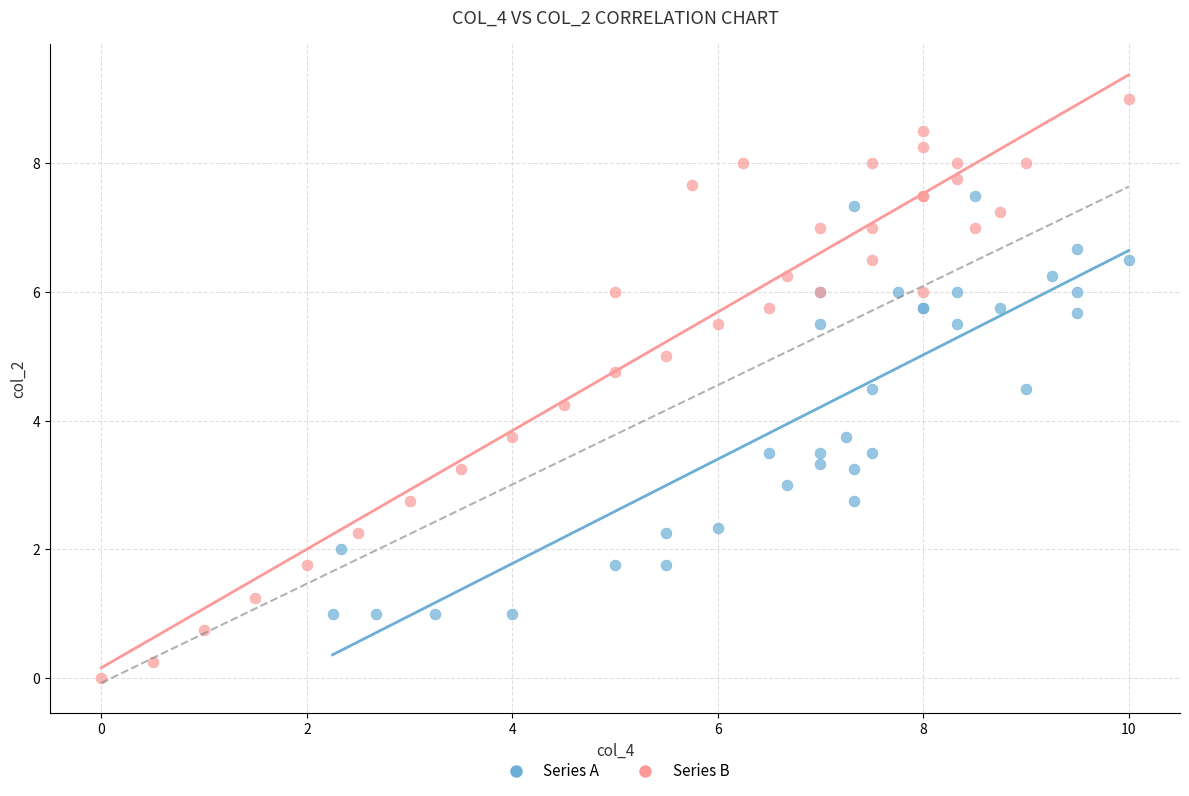

Which series contains the lowest Y value?

Series B